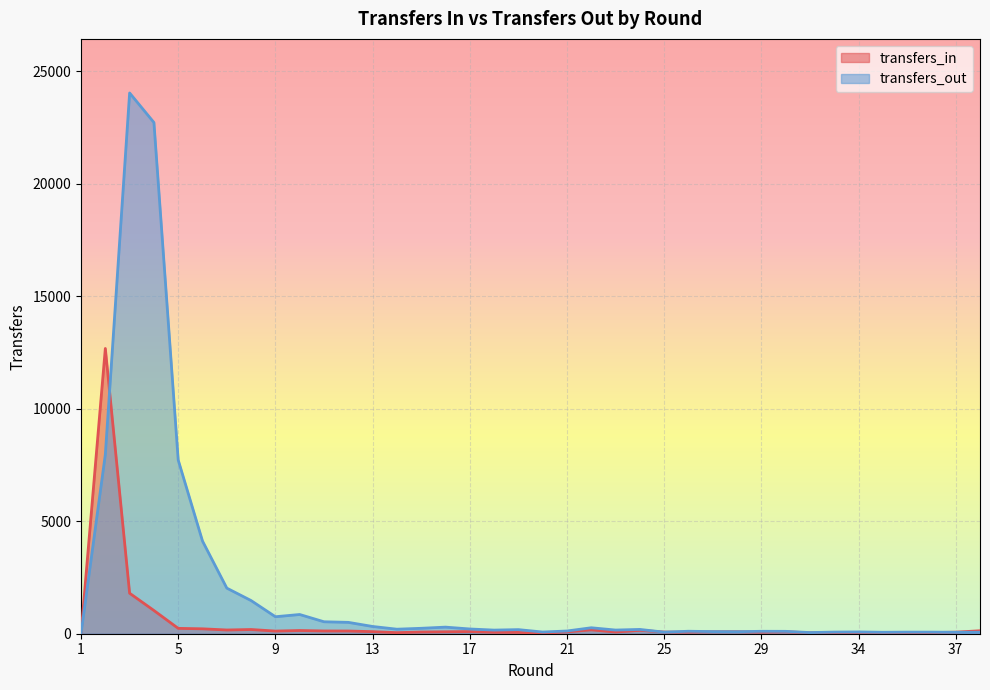

Where do transfers_in and transfers_out first cross each other?

2 and 3